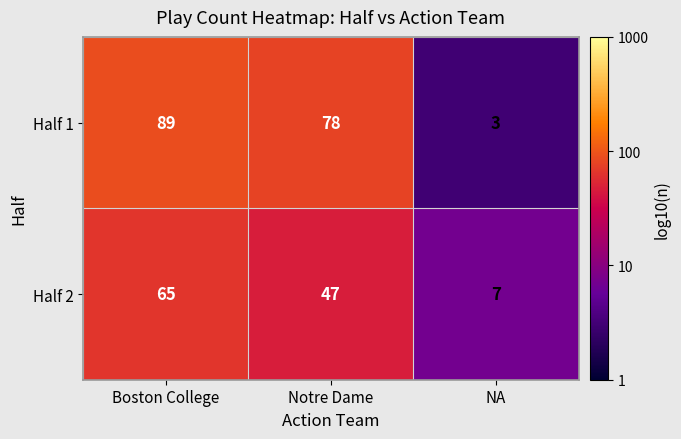

What is the difference between the maximum and minimum values in the Half 2 series?

58